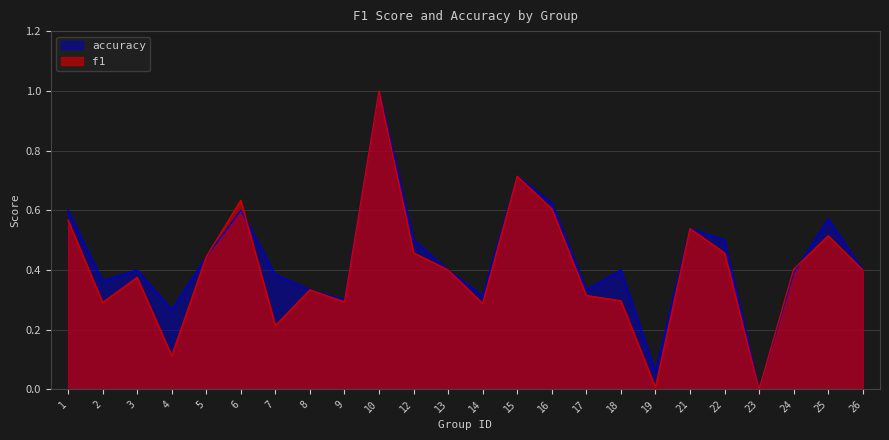

How many distinct data groups are displayed?

2